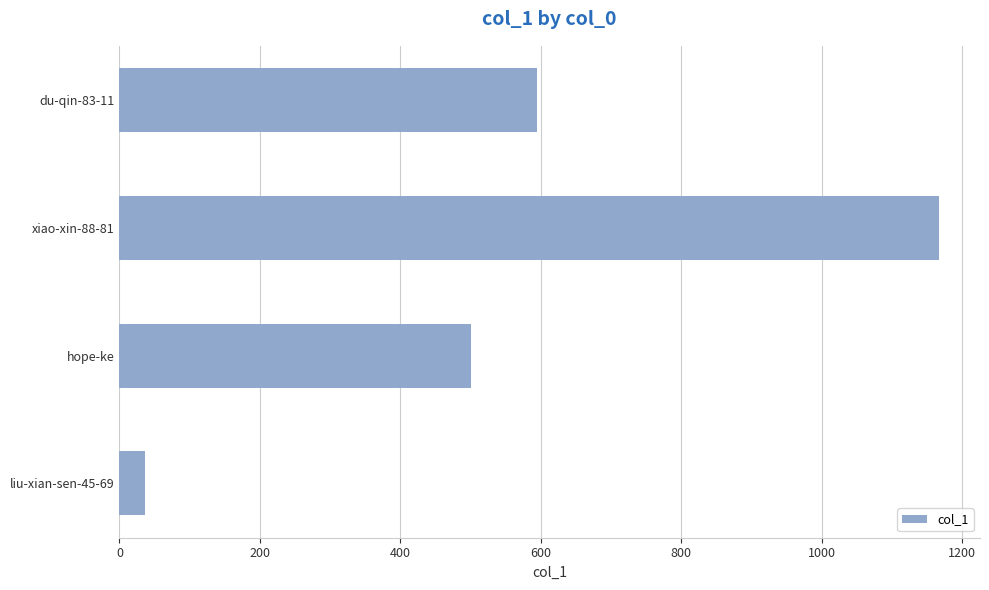

Reading bottom to top, list all the values displayed in this chart.

36	501	1167	594